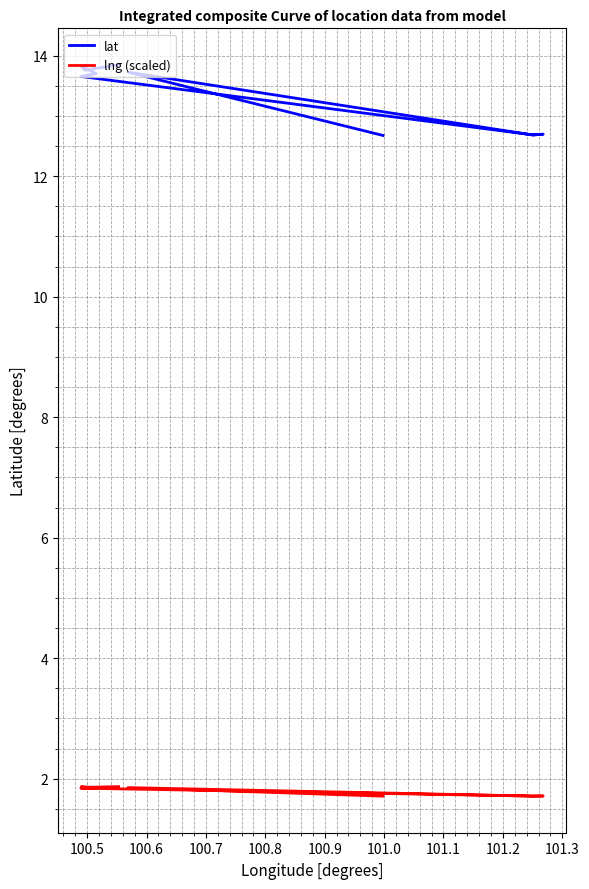

What are all the series names shown in the legend?

lat, lng (scaled)